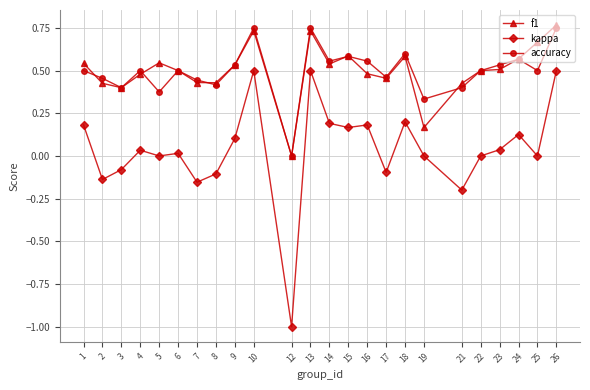

True or false: f1 and kappa intersect in this chart.

False